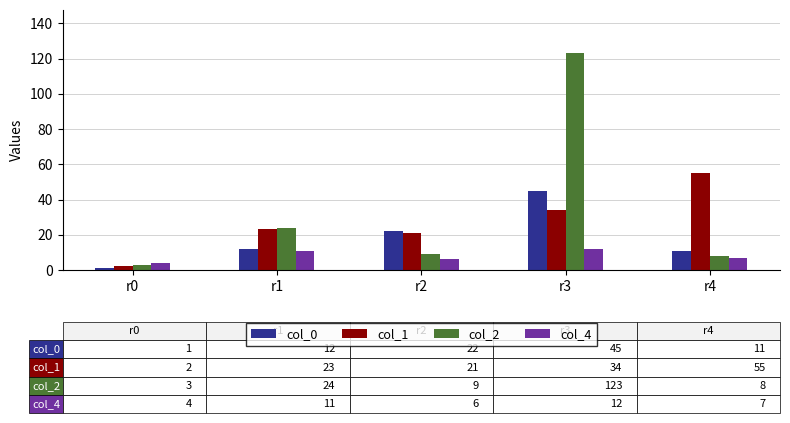

How many categories are shown in the chart?

5